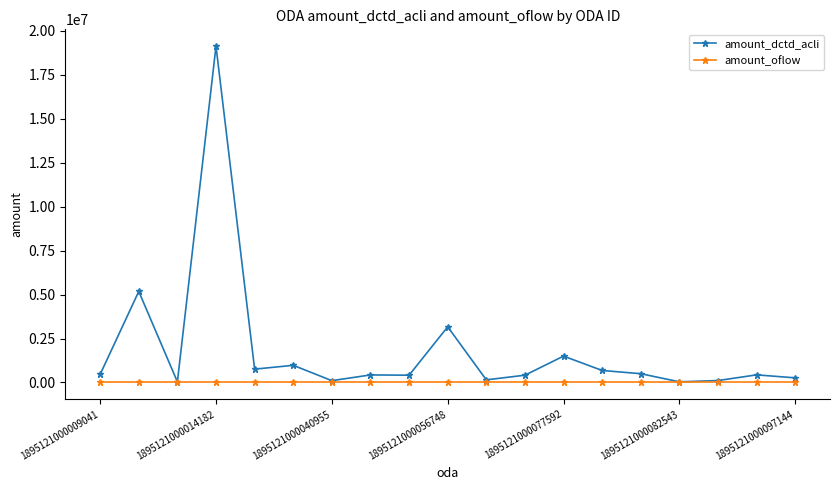

Which series has the widest spread of values?

amount_dctd_acli